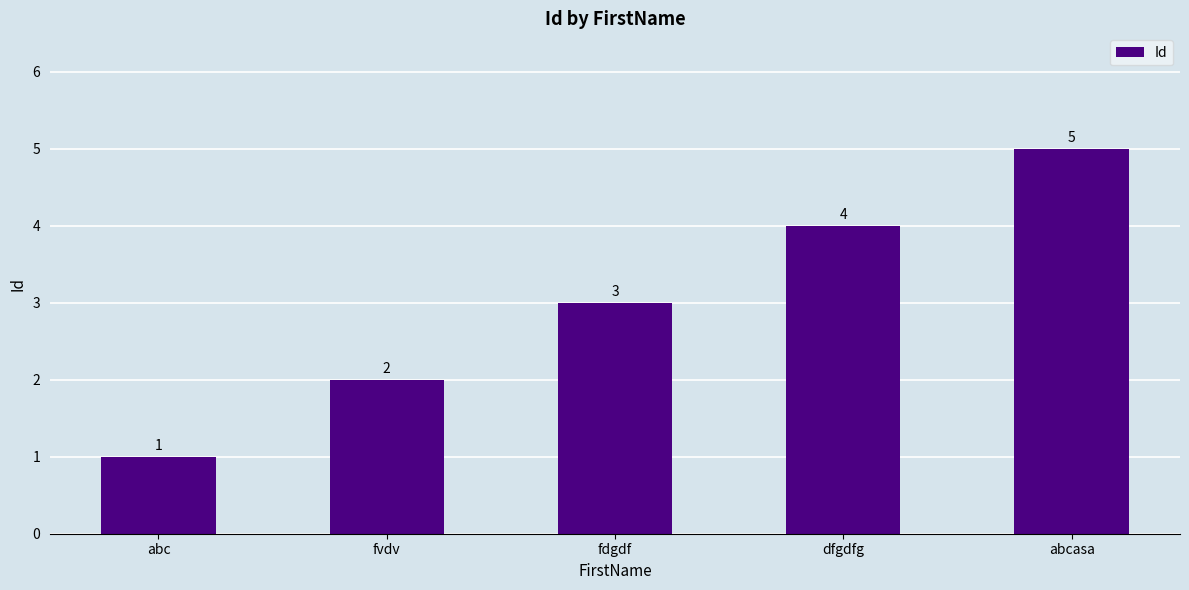

Count the number of categories in the chart.

5